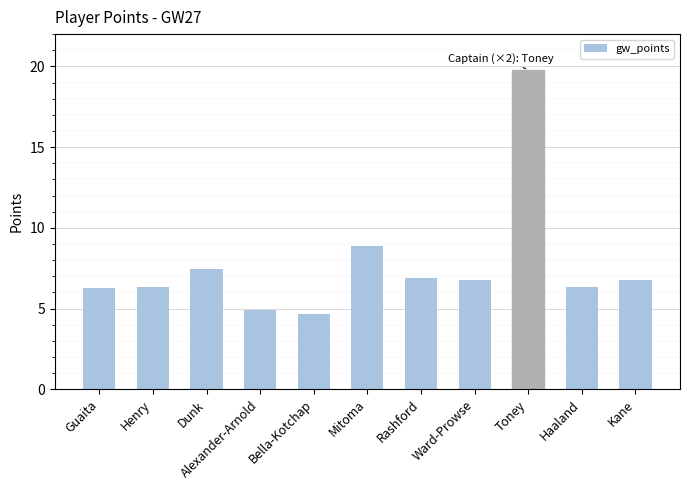

What is the average value?

7.7